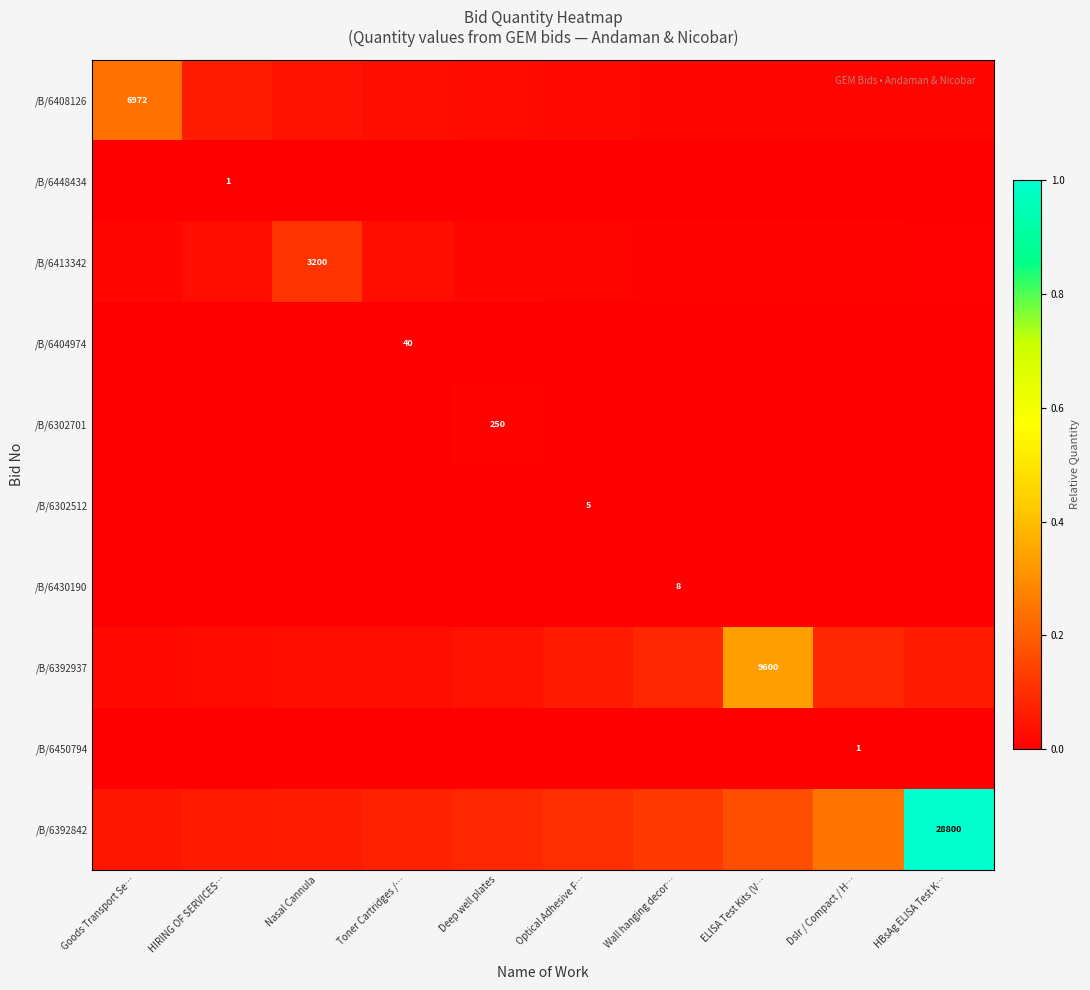

At which category is the sum across all series the highest?

HBsAg ELISA Test K…